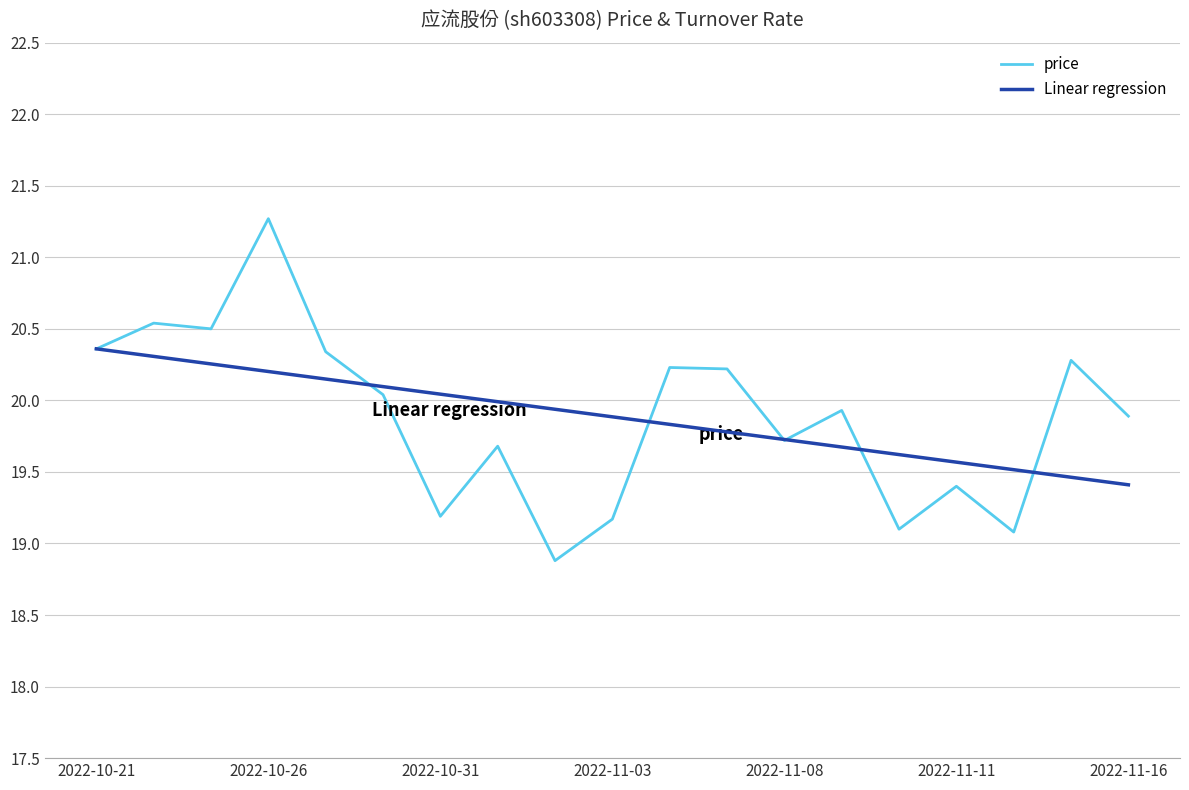

Which series has the largest range (max minus min)?

price